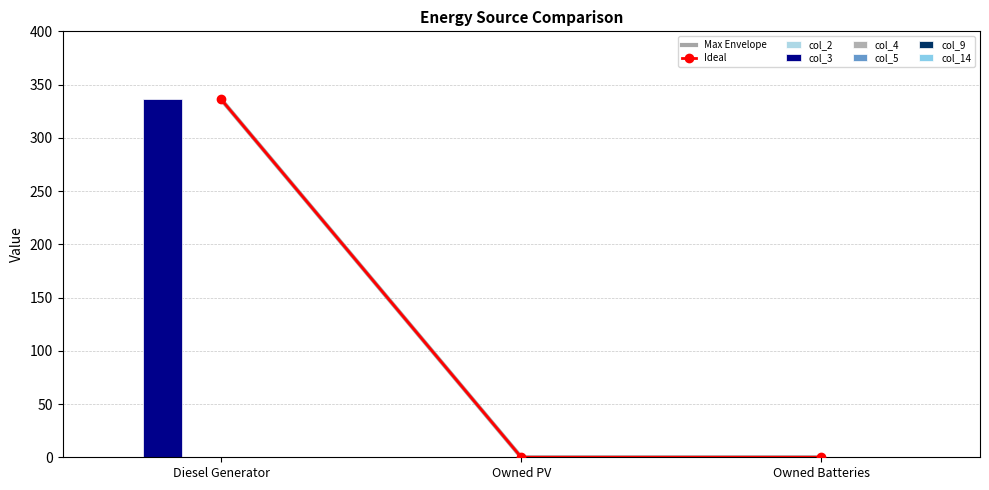

What position from the left is Owned PV?

2